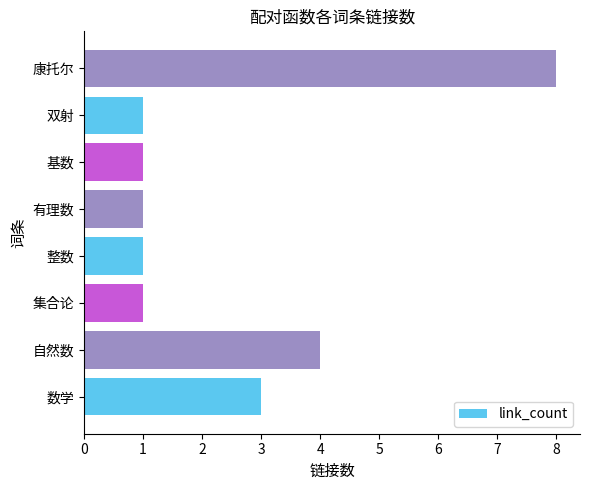

How many data points does each series have?

8